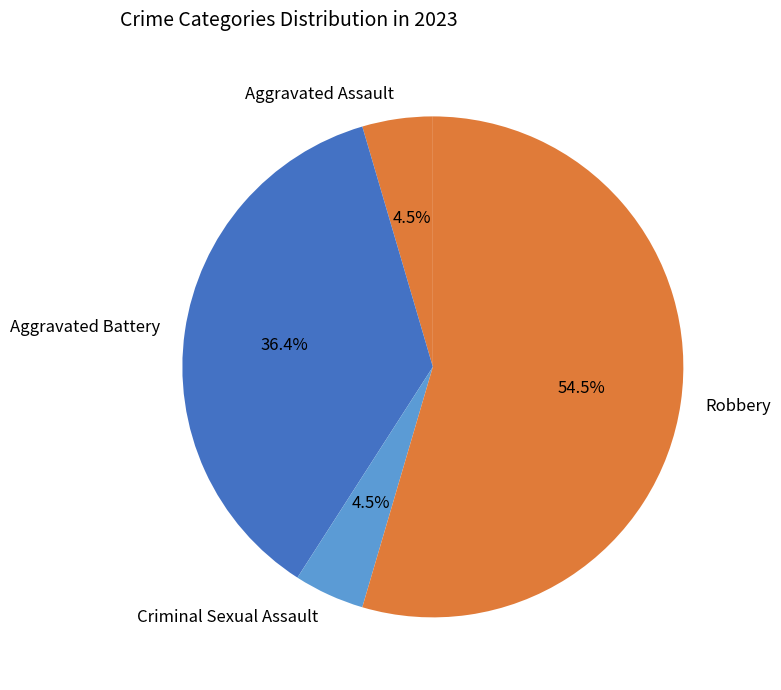

Which slice is the largest?

Robbery